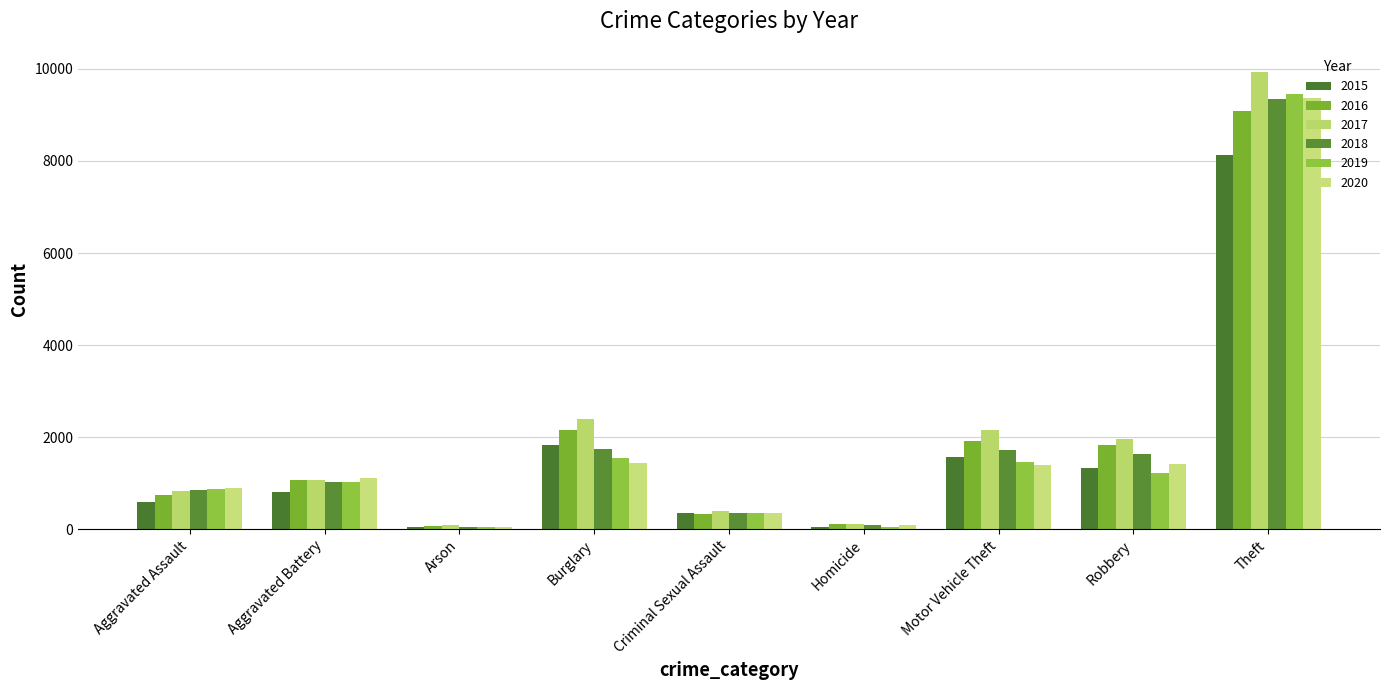

How many groups of bars are there?

9